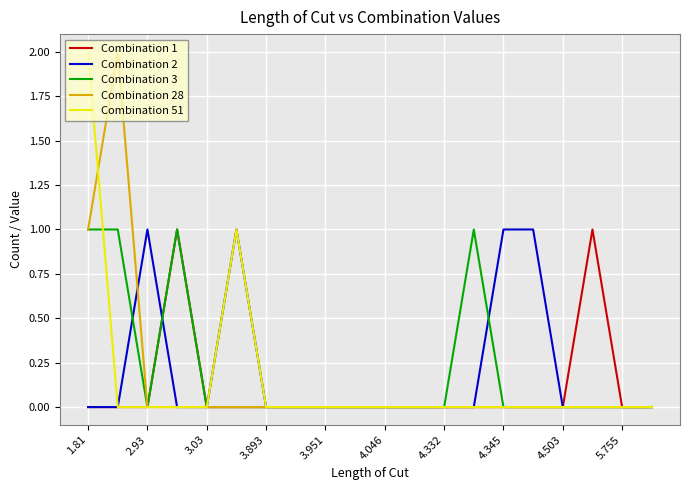

Reading left to right, transcribe all the data shown in this chart.

Combination 1: 0	0	0	1	0	0	0	0	0	0	0	0	0	0	0	0	0	1	0	0
Combination 2: 0	0	1	0	0	1	0	0	0	0	0	0	0	0	1	1	0	0	0	0
Combination 3: 1	1	0	1	0	0	0	0	0	0	0	0	0	1	0	0	0	0	0	0
Combination 28: 1	2	0	0	0	0	0	0	0	0	0	0	0	0	0	0	0	0	0	0
Combination 51: 2	0	0	0	0	1	0	0	0	0	0	0	0	0	0	0	0	0	0	0